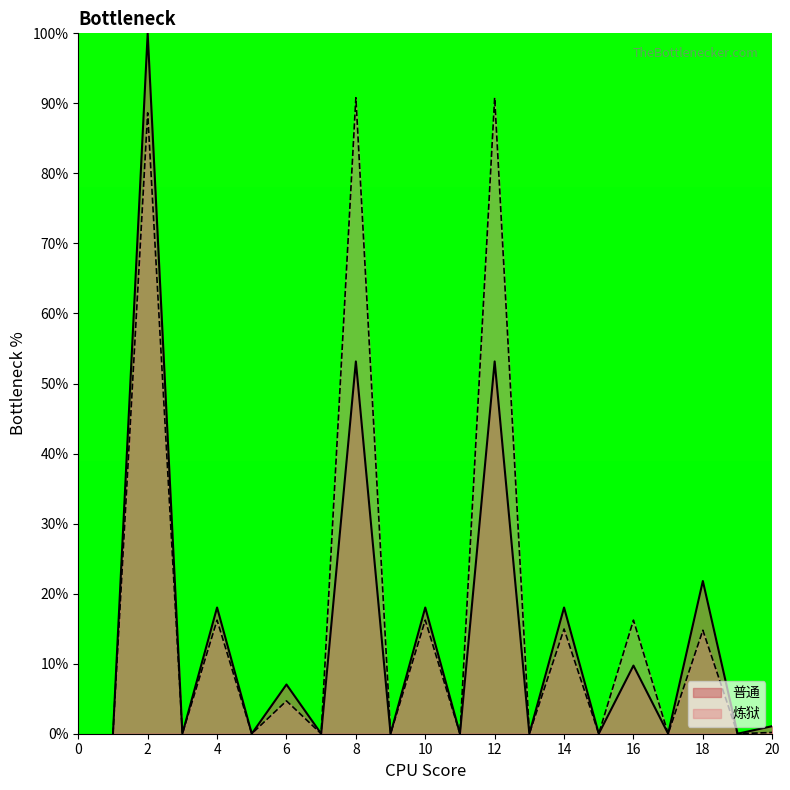

The value of 普通 at 15 is 0.0. True or false?

True